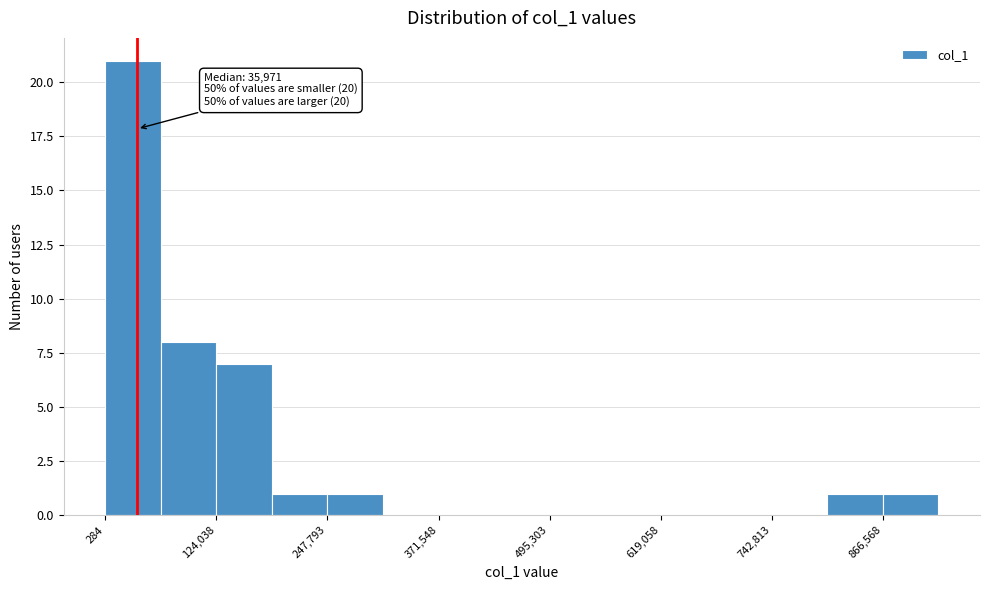

Around what value on the x-axis is the tallest bar? Give the approximate position of its centre, as read against the axis.

40000